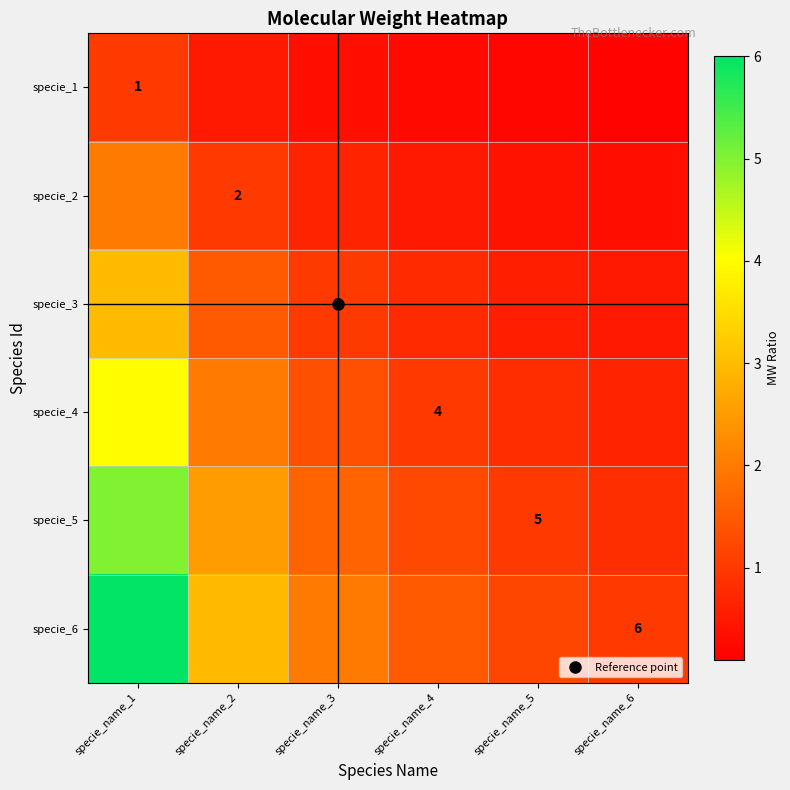

Which series has the largest range (max minus min)?

specie_6